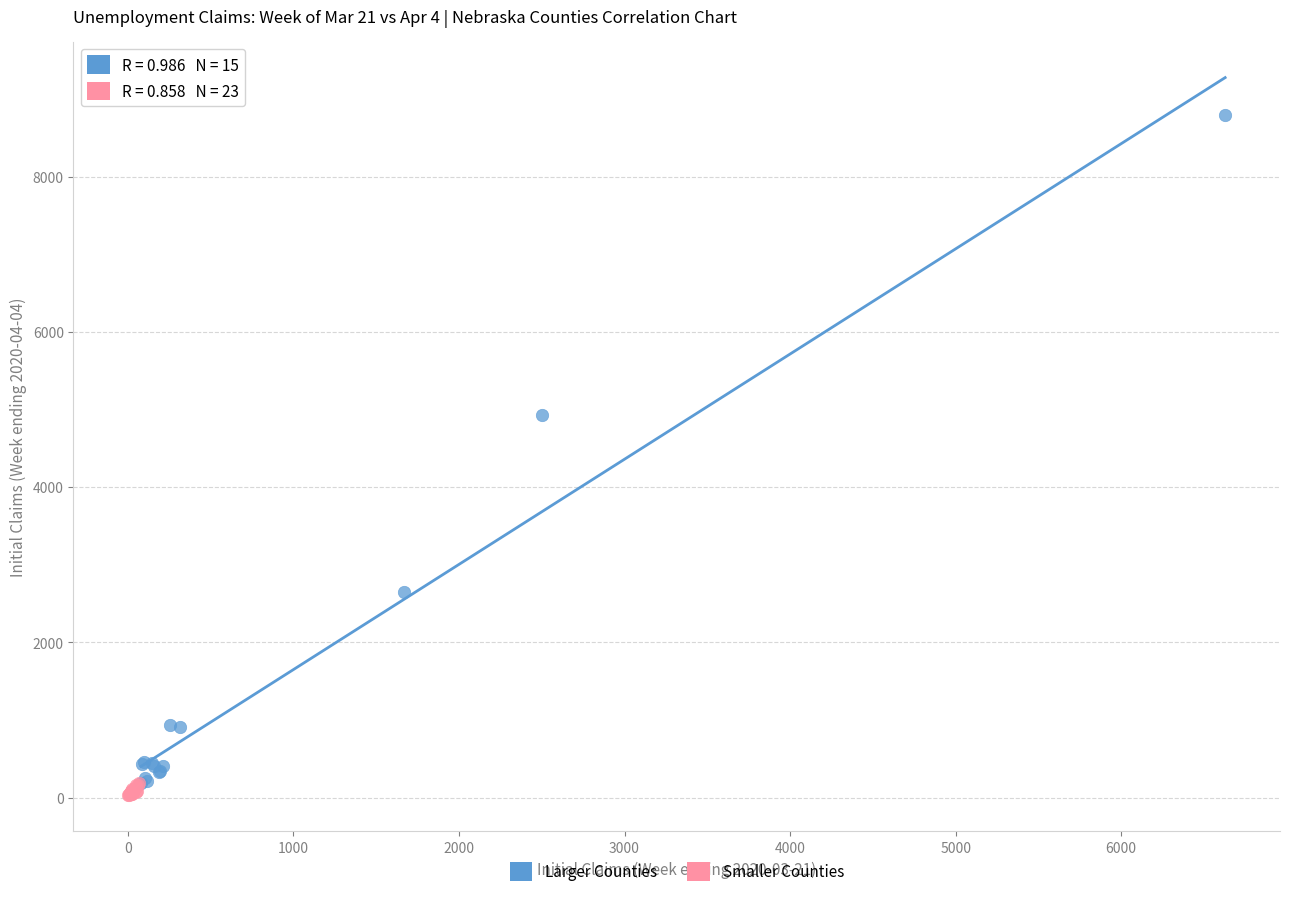

Which series reaches the minimum Y coordinate?

Smaller Counties